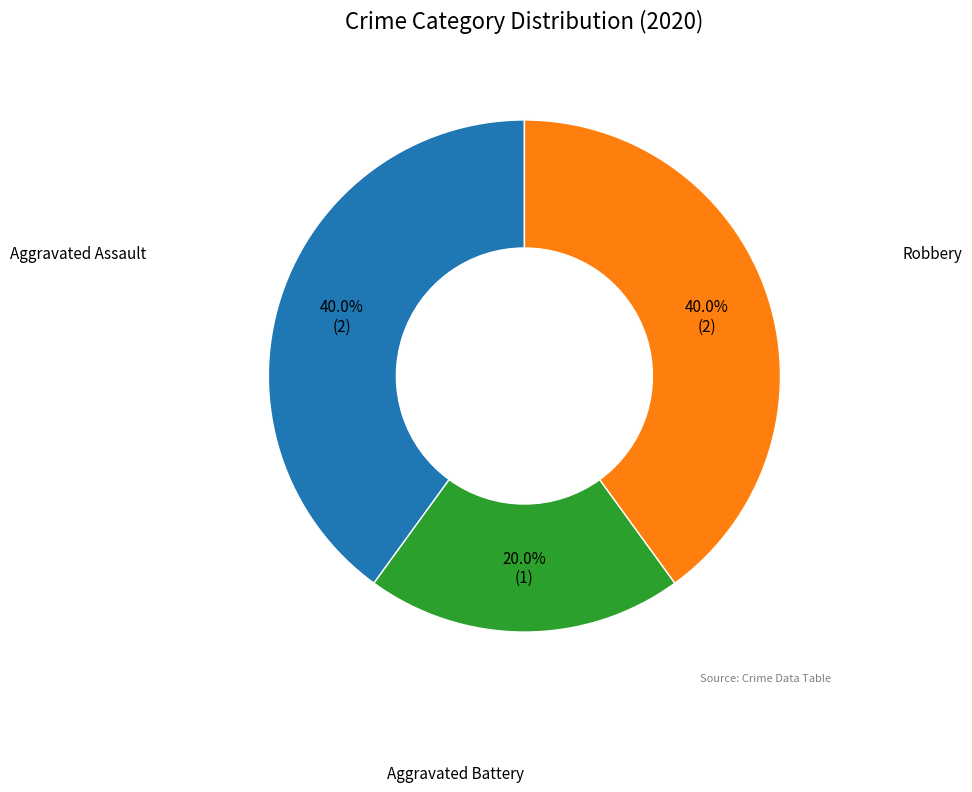

What is the smallest slice in the pie chart?

Aggravated Battery